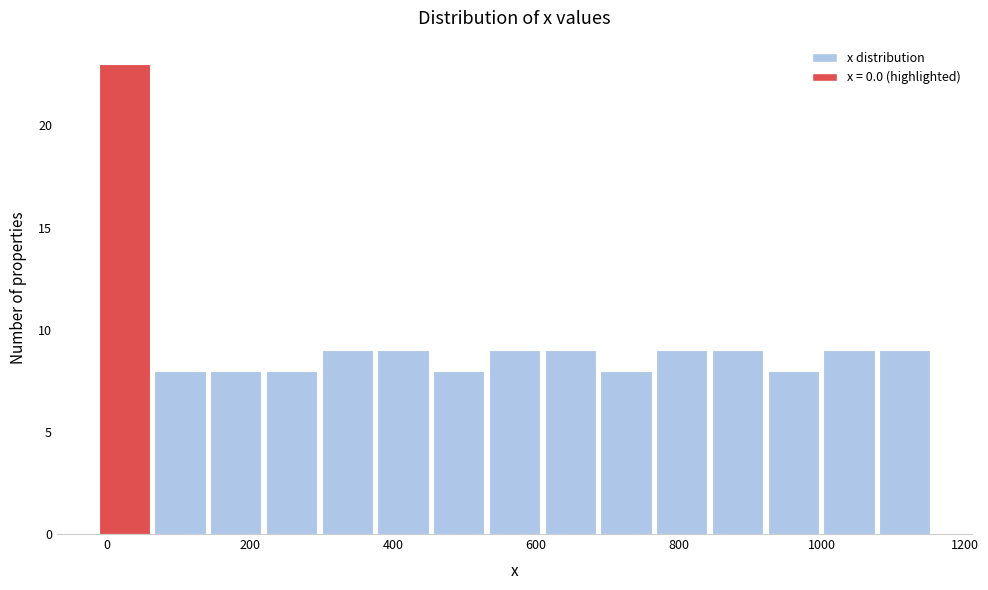

Around what value on the x-axis is the tallest bar? Give the approximate position of its centre, as read against the axis.

20